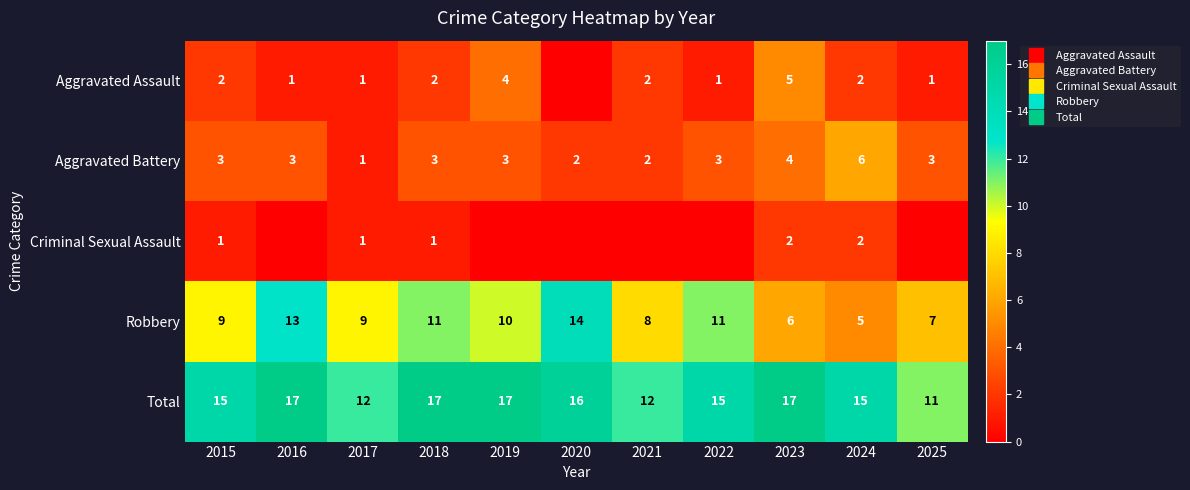

Between 2016 and 2023, which series saw the biggest shift?

Robbery